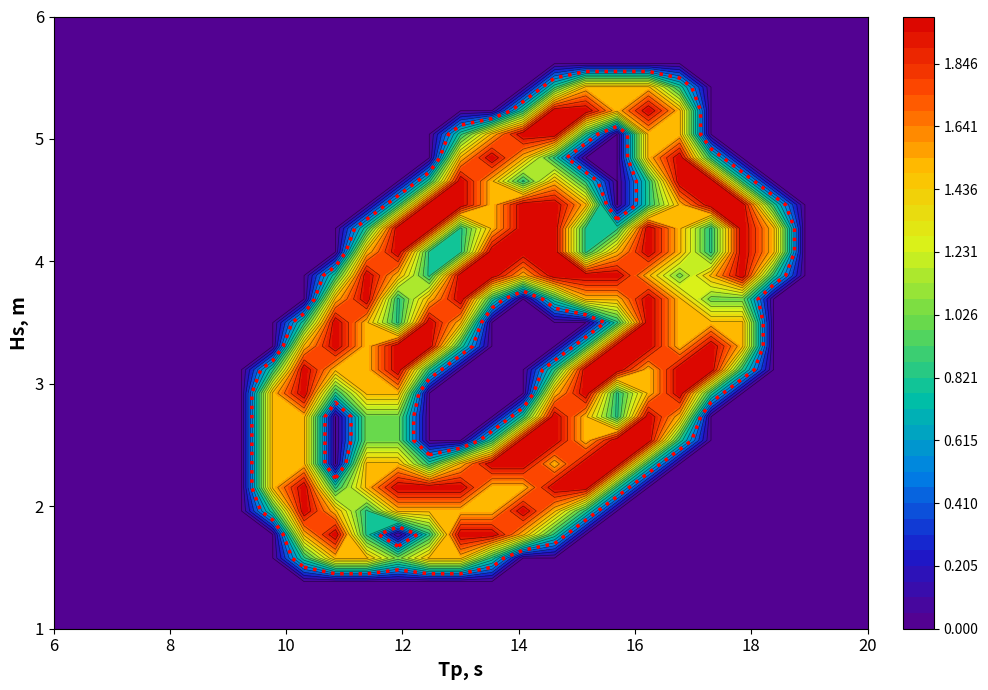

Reading left to right, transcribe all the data shown in this chart.

row_0: 0.0	0.0	0.0	0.0	0.0	0.0	0.0	0.0	0.0	0.0	0.0	0.0	0.0	0.0	0.0	0.0	0.0	0.0	0.0	0.0	0.0	0.0	0.0	0.0	0.0	0.0	0.0
row_1: 0.0	0.0	0.0	0.0	0.0	0.0	0.0	0.0	0.0	0.0	0.0	0.0	0.0	0.0	0.0	0.0	0.0	0.0	0.0	0.0	0.0	0.0	0.0	0.0	0.0	0.0	0.0
row_2: 0.0	0.0	0.0	0.0	0.0	0.0	0.0	0.0	0.0	0.0	0.0	0.0	0.0	0.0	0.0	0.0	0.0	0.0	0.0	0.0	0.0	0.0	0.0	0.0	0.0	0.0	0.0
row_3: 0.0	0.0	0.0	0.0	0.0	0.0	0.0	0.0	0.0	0.0	0.0	0.0	0.0	0.0	0.0	0.0	0.8	1.5	1.5	1.5	0.8	0.0	0.0	0.0	0.0	0.0	0.0
row_4: 0.0	0.0	0.0	0.0	0.0	0.0	0.0	0.0	0.0	0.0	0.0	0.0	0.0	0.0	0.0	0.8	2.0	2.0	1.5	2.0	1.5	0.0	0.0	0.0	0.0	0.0	0.0
row_5: 0.0	0.0	0.0	0.0	0.0	0.0	0.0	0.0	0.0	0.0	0.0	0.0	0.0	0.8	1.5	2.0	2.0	0.8	0.0	1.5	1.5	0.0	0.0	0.0	0.0	0.0	0.0
row_6: 0.0	0.0	0.0	0.0	0.0	0.0	0.0	0.0	0.0	0.0	0.0	0.0	0.0	1.5	2.0	1.5	0.8	0.0	0.0	1.5	2.0	0.8	0.0	0.0	0.0	0.0	0.0
row_7: 0.0	0.0	0.0	0.0	0.0	0.0	0.0	0.0	0.0	0.0	0.0	0.0	0.8	2.0	1.5	0.8	1.5	0.8	0.0	0.8	2.0	2.0	0.8	0.0	0.0	0.0	0.0
row_8: 0.0	0.0	0.0	0.0	0.0	0.0	0.0	0.0	0.0	0.0	0.0	0.8	2.0	2.0	1.5	2.0	2.0	1.5	0.0	0.8	1.5	2.0	2.0	0.8	0.0	0.0	0.0
row_9: 0.0	0.0	0.0	0.0	0.0	0.0	0.0	0.0	0.0	0.0	0.8	2.0	2.0	0.8	1.5	2.0	2.0	0.8	0.8	2.0	1.5	0.8	2.0	1.5	0.0	0.0	0.0
row_10: 0.0	0.0	0.0	0.0	0.0	0.0	0.0	0.0	0.0	0.0	1.5	2.0	0.8	0.8	2.0	2.0	2.0	0.8	1.5	2.0	1.5	0.8	2.0	1.5	0.0	0.0	0.0
row_11: 0.0	0.0	0.0	0.0	0.0	0.0	0.0	0.0	0.0	0.8	2.0	1.5	0.8	2.0	2.0	1.5	2.0	2.0	2.0	1.5	1.0	1.5	2.0	0.8	0.0	0.0	0.0
row_12: 0.0	0.0	0.0	0.0	0.0	0.0	0.0	0.0	0.0	1.5	2.0	0.8	1.5	2.0	0.8	0.0	0.8	1.5	1.5	2.0	1.5	1.0	1.0	0.0	0.0	0.0	0.0
row_13: 0.0	0.0	0.0	0.0	0.0	0.0	0.0	0.0	0.8	2.0	1.5	0.8	2.0	1.5	0.0	0.0	0.0	0.0	0.8	2.0	1.5	1.5	1.5	0.0	0.0	0.0	0.0
row_14: 0.0	0.0	0.0	0.0	0.0	0.0	0.0	0.0	1.5	2.0	1.5	2.0	2.0	0.8	0.0	0.0	0.0	0.8	2.0	2.0	1.5	2.0	1.5	0.0	0.0	0.0	0.0
row_15: 0.0	0.0	0.0	0.0	0.0	0.0	0.0	0.8	2.0	1.5	1.5	2.0	0.8	0.0	0.0	0.0	0.8	2.0	2.0	1.5	2.0	2.0	0.8	0.0	0.0	0.0	0.0
row_16: 0.0	0.0	0.0	0.0	0.0	0.0	0.0	1.5	2.0	0.8	1.5	1.5	0.0	0.0	0.0	0.0	1.5	2.0	0.8	1.5	2.0	0.8	0.0	0.0	0.0	0.0	0.0
row_17: 0.0	0.0	0.0	0.0	0.0	0.0	0.0	1.5	1.5	0.0	1.0	1.0	0.0	0.0	0.0	0.8	2.0	1.5	0.8	2.0	1.5	0.0	0.0	0.0	0.0	0.0	0.0
row_18: 0.0	0.0	0.0	0.0	0.0	0.0	0.0	1.5	1.5	0.0	1.0	1.0	0.0	0.0	0.8	2.0	2.0	1.5	2.0	2.0	0.8	0.0	0.0	0.0	0.0	0.0	0.0
row_19: 0.0	0.0	0.0	0.0	0.0	0.0	0.0	1.5	1.5	0.0	1.5	1.5	0.8	1.5	2.0	2.0	1.5	2.0	2.0	0.8	0.0	0.0	0.0	0.0	0.0	0.0	0.0
row_20: 0.0	0.0	0.0	0.0	0.0	0.0	0.0	1.5	2.0	0.8	1.5	2.0	2.0	2.0	1.5	1.5	2.0	2.0	0.8	0.0	0.0	0.0	0.0	0.0	0.0	0.0	0.0
row_21: 0.0	0.0	0.0	0.0	0.0	0.0	0.0	0.8	2.0	1.5	0.8	1.5	1.5	1.5	1.5	2.0	1.5	0.8	0.0	0.0	0.0	0.0	0.0	0.0	0.0	0.0	0.0
row_22: 0.0	0.0	0.0	0.0	0.0	0.0	0.0	0.0	1.5	2.0	0.8	0.0	0.8	2.0	2.0	1.5	0.8	0.0	0.0	0.0	0.0	0.0	0.0	0.0	0.0	0.0	0.0
row_23: 0.0	0.0	0.0	0.0	0.0	0.0	0.0	0.0	0.8	1.5	1.5	1.0	1.5	1.5	0.8	0.0	0.0	0.0	0.0	0.0	0.0	0.0	0.0	0.0	0.0	0.0	0.0
row_24: 0.0	0.0	0.0	0.0	0.0	0.0	0.0	0.0	0.0	0.0	0.0	0.0	0.0	0.0	0.0	0.0	0.0	0.0	0.0	0.0	0.0	0.0	0.0	0.0	0.0	0.0	0.0
row_25: 0.0	0.0	0.0	0.0	0.0	0.0	0.0	0.0	0.0	0.0	0.0	0.0	0.0	0.0	0.0	0.0	0.0	0.0	0.0	0.0	0.0	0.0	0.0	0.0	0.0	0.0	0.0
row_26: 0.0	0.0	0.0	0.0	0.0	0.0	0.0	0.0	0.0	0.0	0.0	0.0	0.0	0.0	0.0	0.0	0.0	0.0	0.0	0.0	0.0	0.0	0.0	0.0	0.0	0.0	0.0